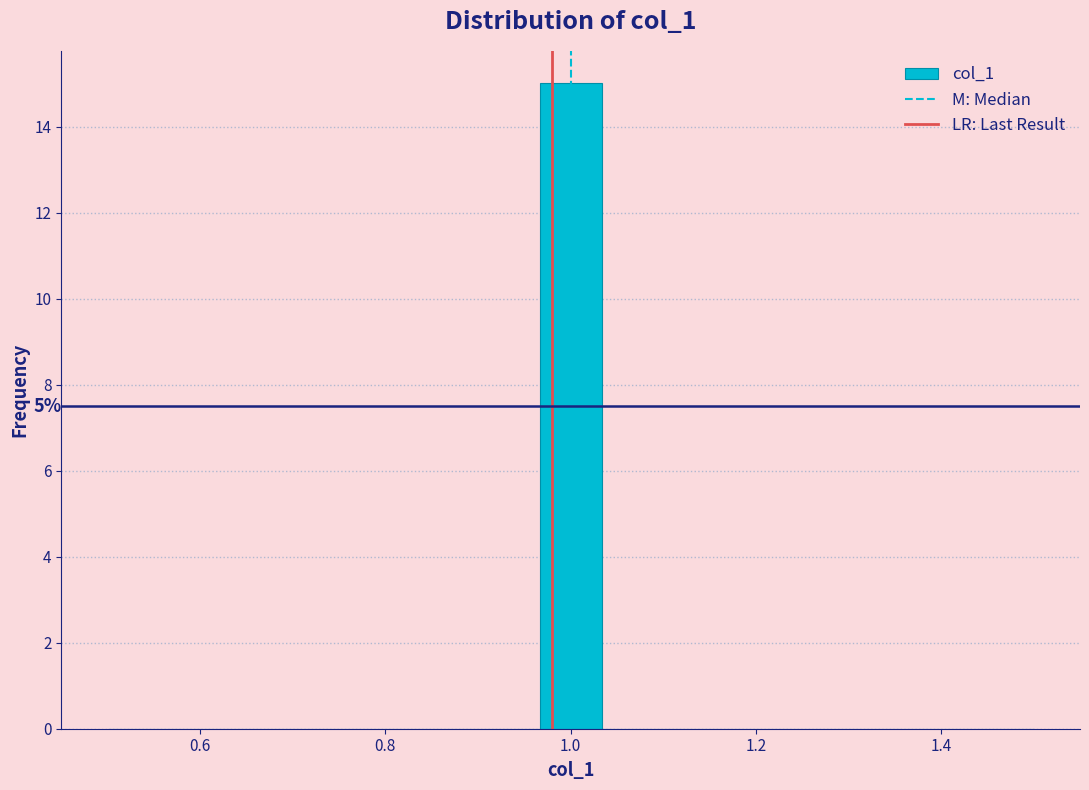

Read against the x-axis, roughly where is the centre of the tallest bar?

1.00